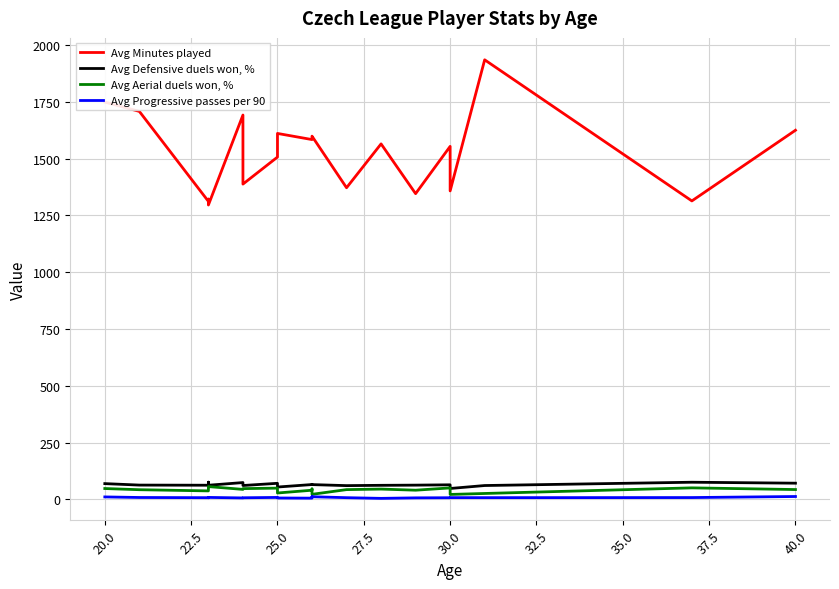

Reading left to right, transcribe all the data shown in this chart.

Avg Minutes played: 1749.0	1708.0	1312.0	1322.0	1296.0	1692.0	1388.0	1507.0	1611.0	1584.0	1595.0	1599.0	1372.0	1565.0	1346.0	1554.0	1358.0	1935.0	1314.0	1625.0
Avg Defensive duels won, %: 69.9	63.4	62.8	76.2	62.7	74.5	61.5	71.2	54.8	65.8	66.1	65.5	61.0	62.4	63.2	64.6	48.4	61.5	76.0	71.8
Avg Aerial duels won, %: 48.2	43.1	37.8	49.4	56.8	44.4	47.8	50.0	28.6	40.8	46.5	22.7	43.5	45.8	40.9	51.0	22.2	26.5	51.2	43.8
Avg Progressive passes per 90: 11.3	8.8	8.0	7.6	9.1	6.9	7.6	9.1	6.7	5.9	12.5	12.1	8.0	5.0	7.2	7.7	8.2	8.1	8.5	13.1